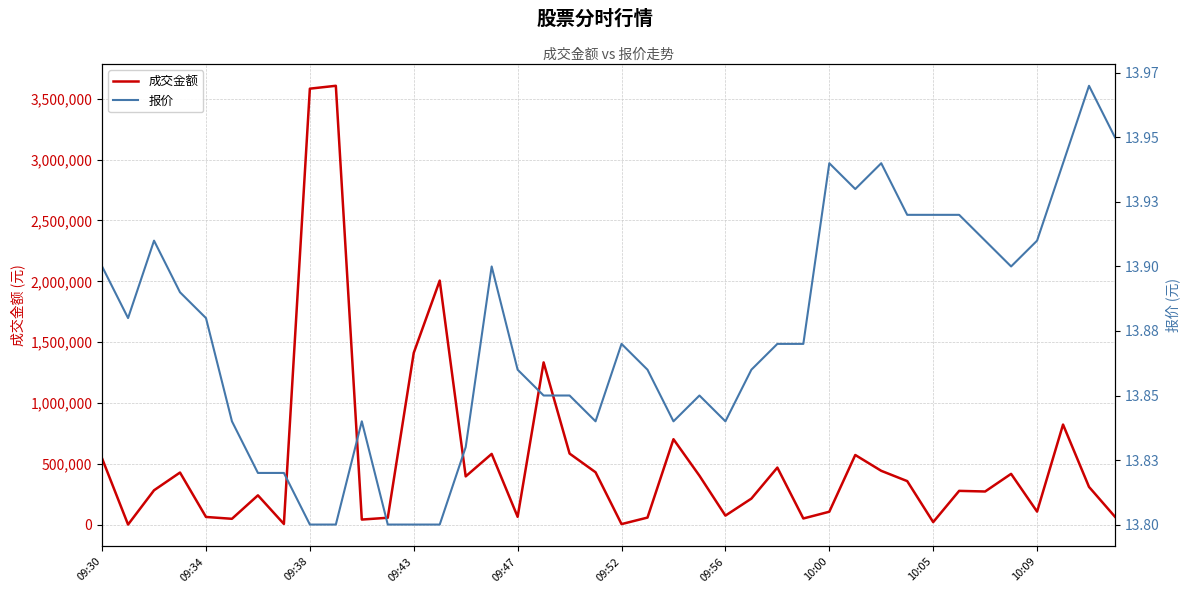

What is the maximum value shown in the chart?

3606768.0